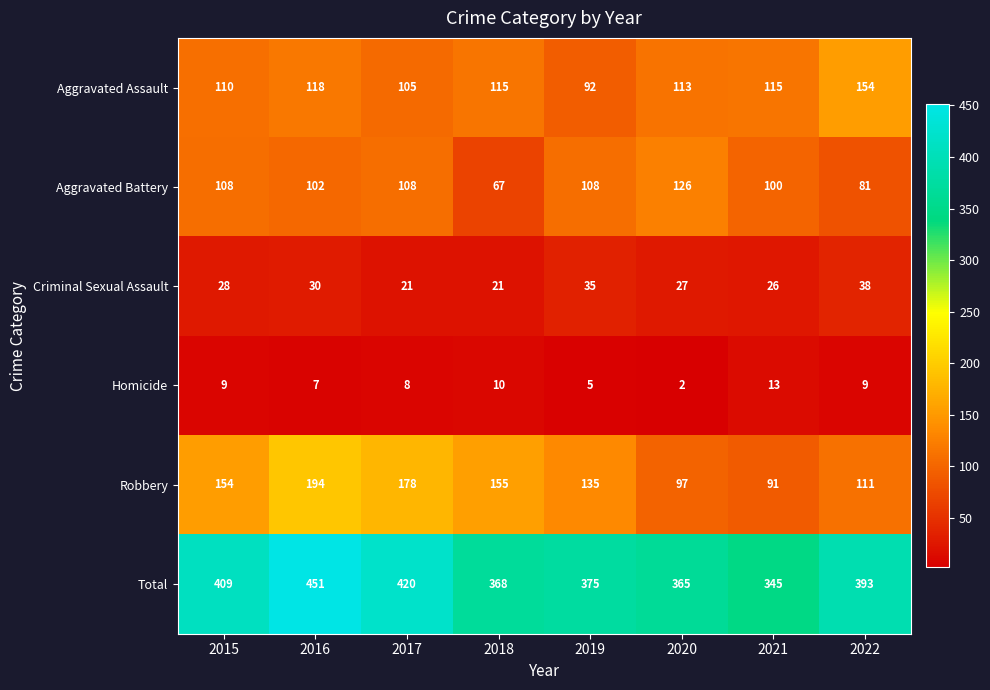

What is the sum of the Aggravated Assault values at 2015 and 2017?

215